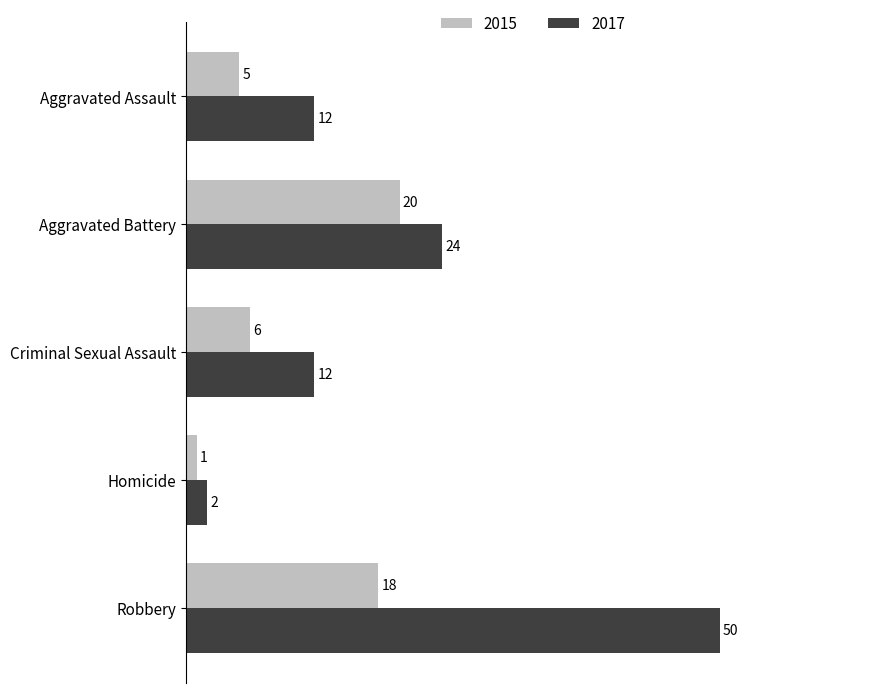

What is the total value across all series at Robbery?

68